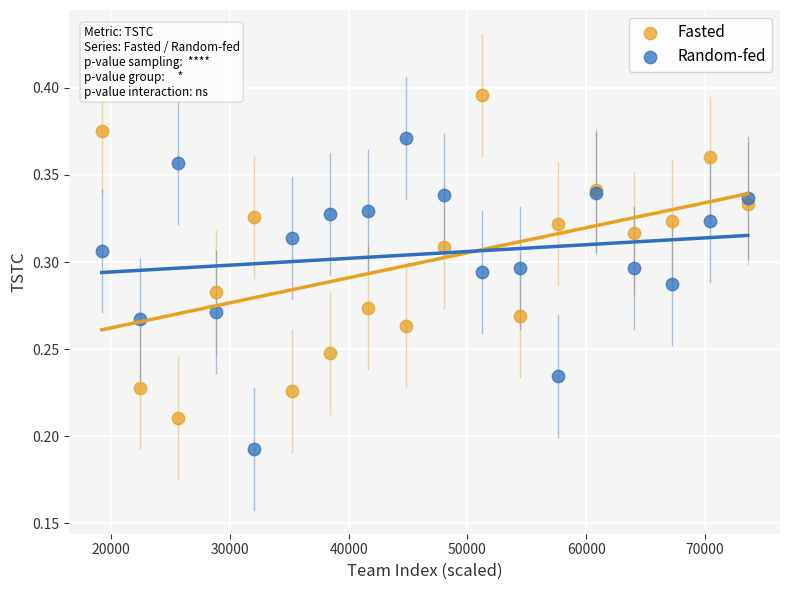

Which series contains the highest Y value?

Fasted